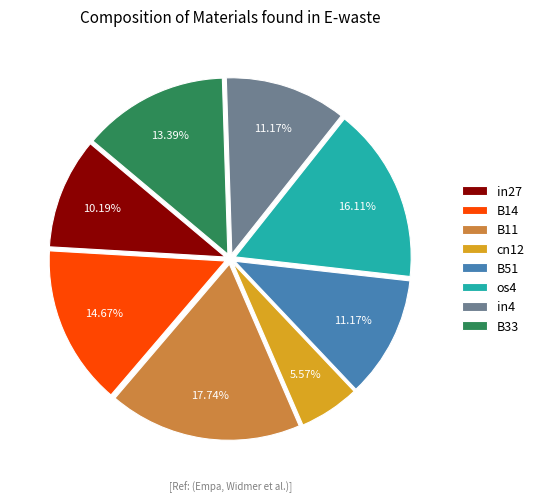

Does any single category account for the majority?

No